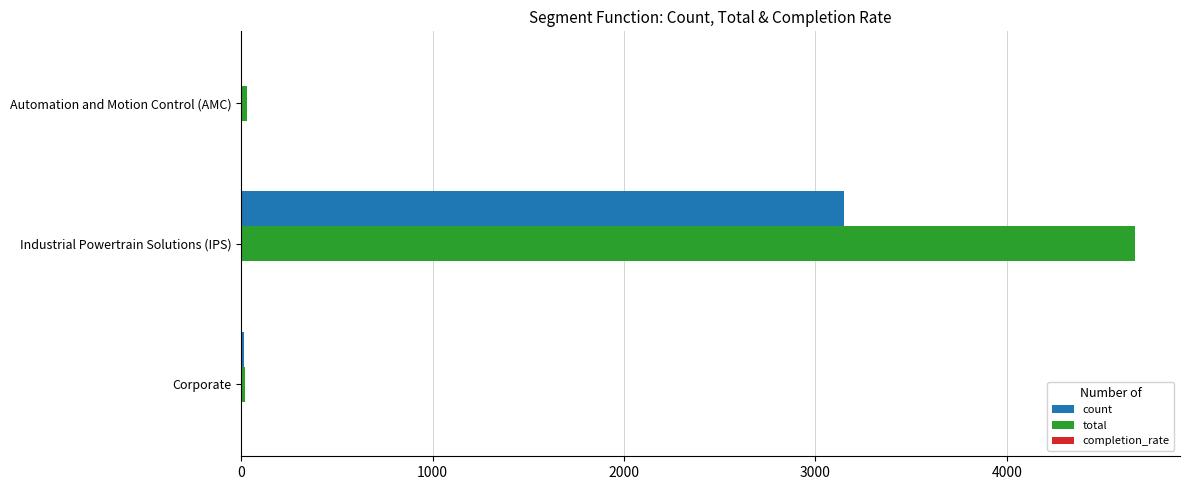

Is it true that count equals 3151.0 at Industrial Powertrain Solutions (IPS)?

True